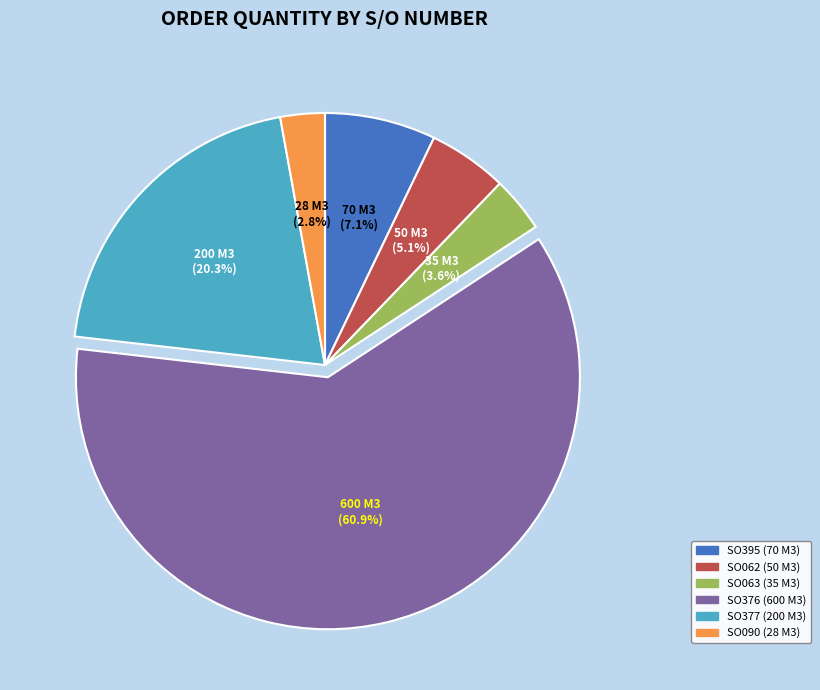

Is it true that SO03-IDM220900376 is 67% of the pie?

False